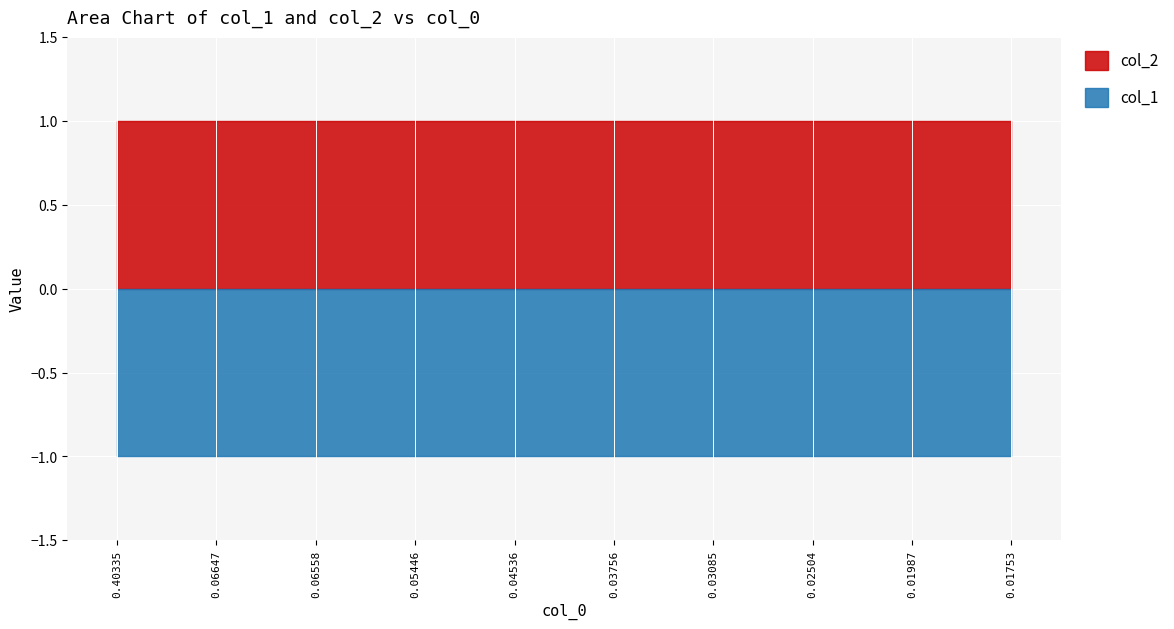

Reading left to right, list all the values displayed in this chart.

col_1: -1	-1	-1	-1	-1	-1	-1	-1	-1	-1
col_2: 1	1	1	1	1	1	1	1	1	1